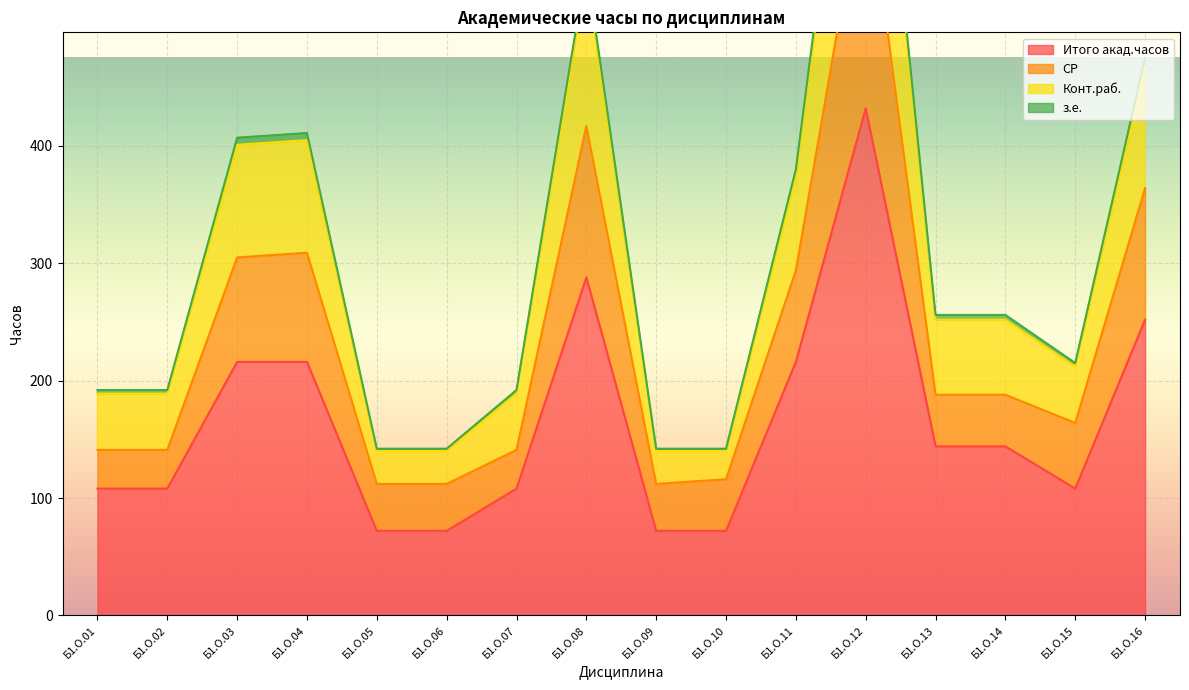

What is the approximate value of Итого акад.часов at Б1.О.07?

108